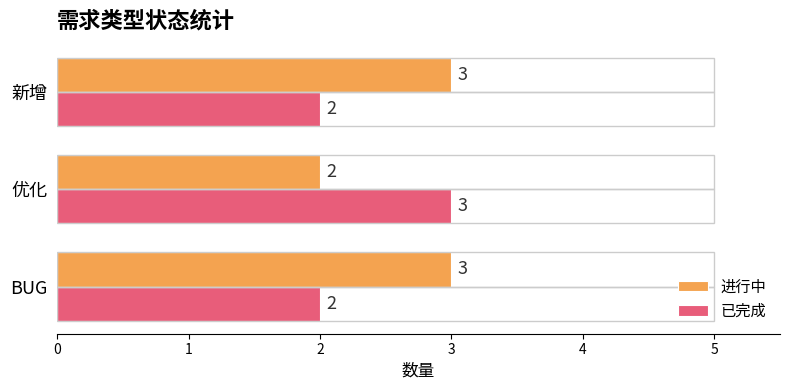

List the series in order of their overall mean, lowest first.

已完成, 进行中